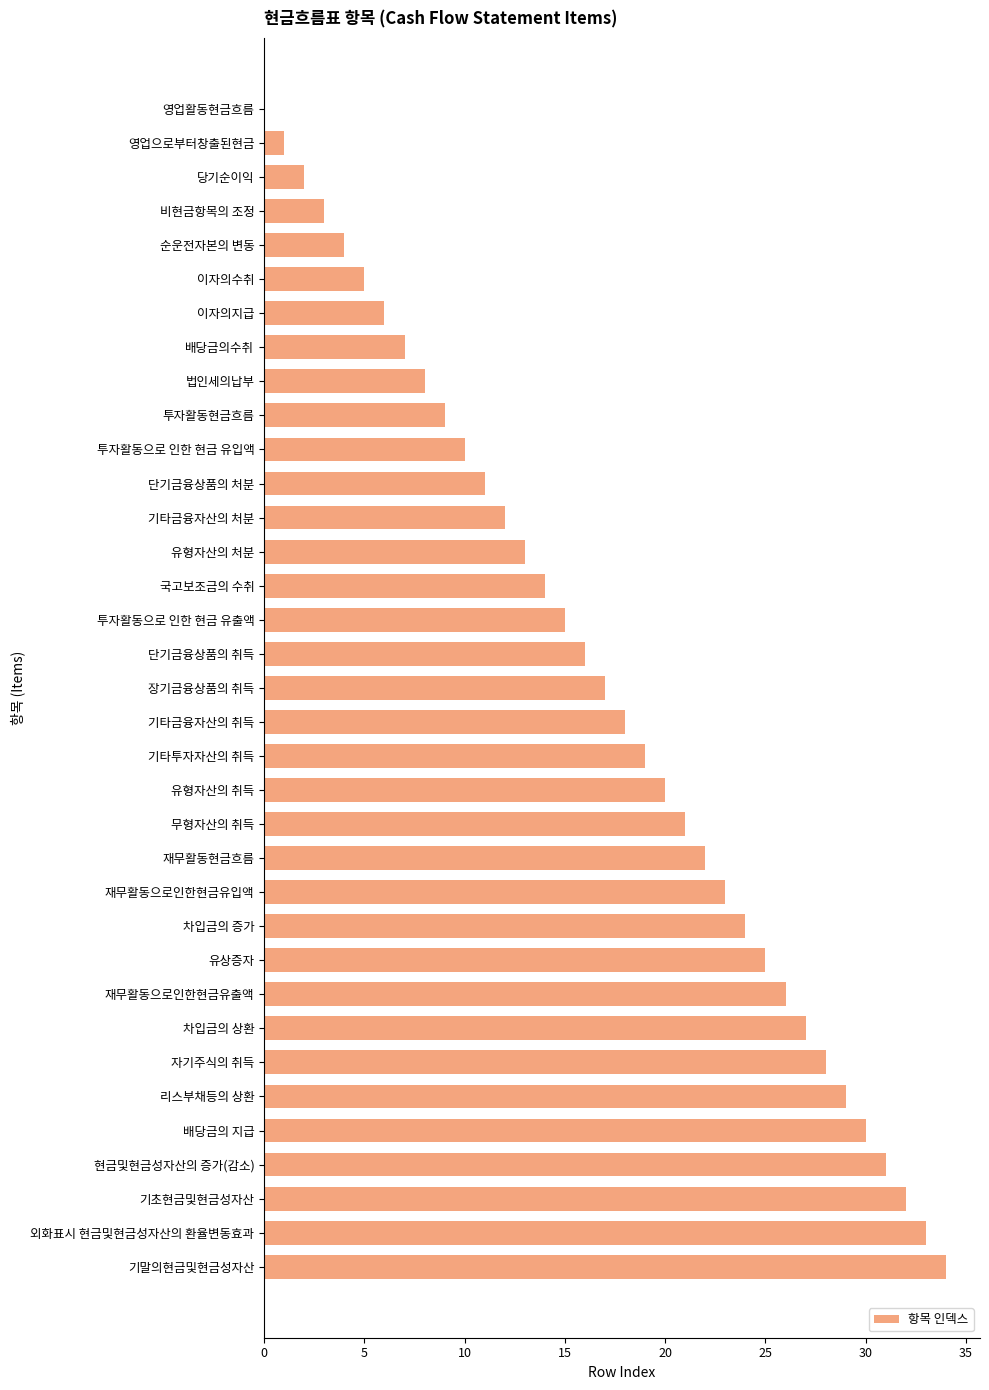

Approximately how many times larger is the value at 유형자산의 취득 compared to 차입금의 상환?

0.7